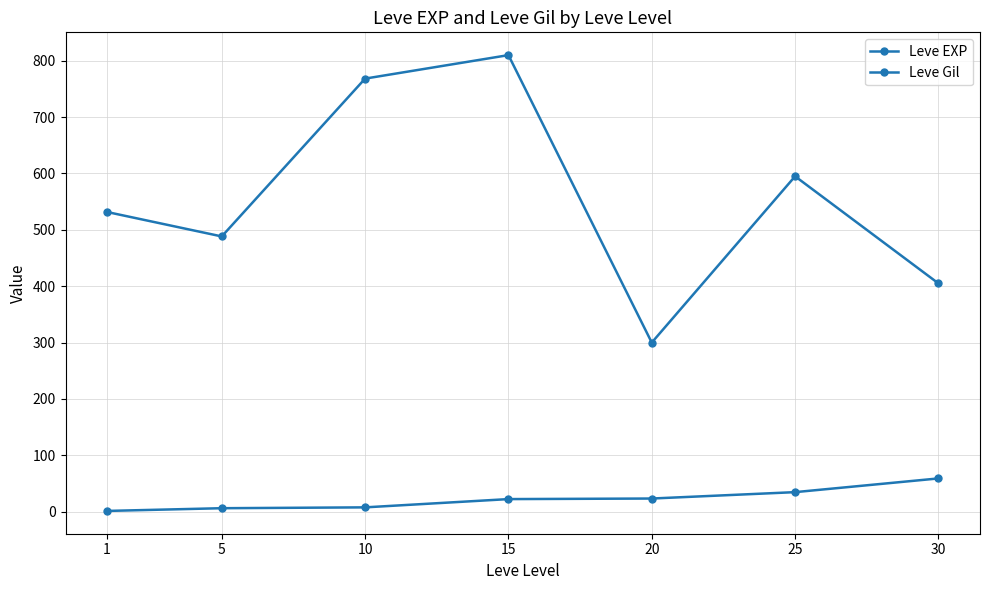

Which series has the largest total across all categories?

Leve Gil